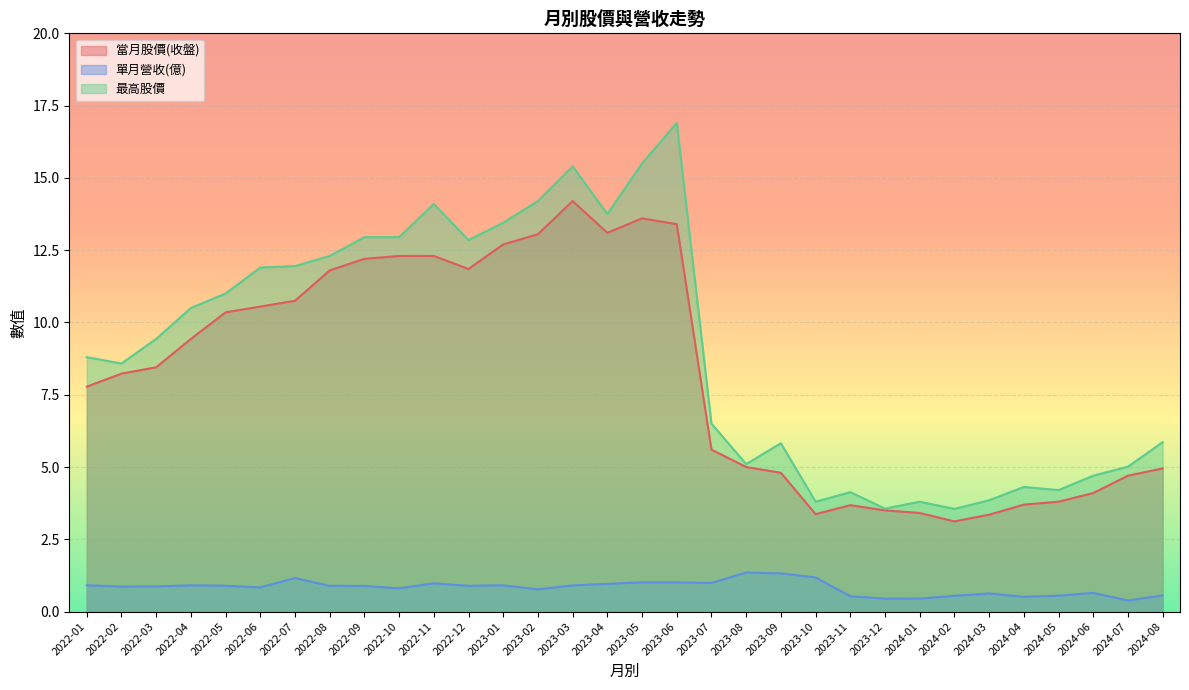

What is the label of the 28th point from the right?

2022-05